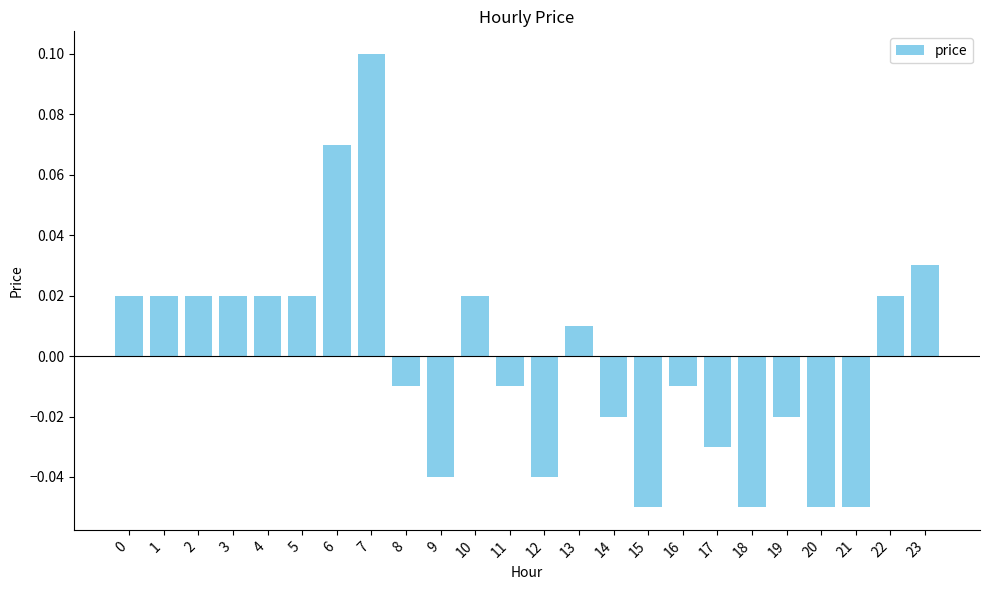

Which category has the highest value across all series?

7